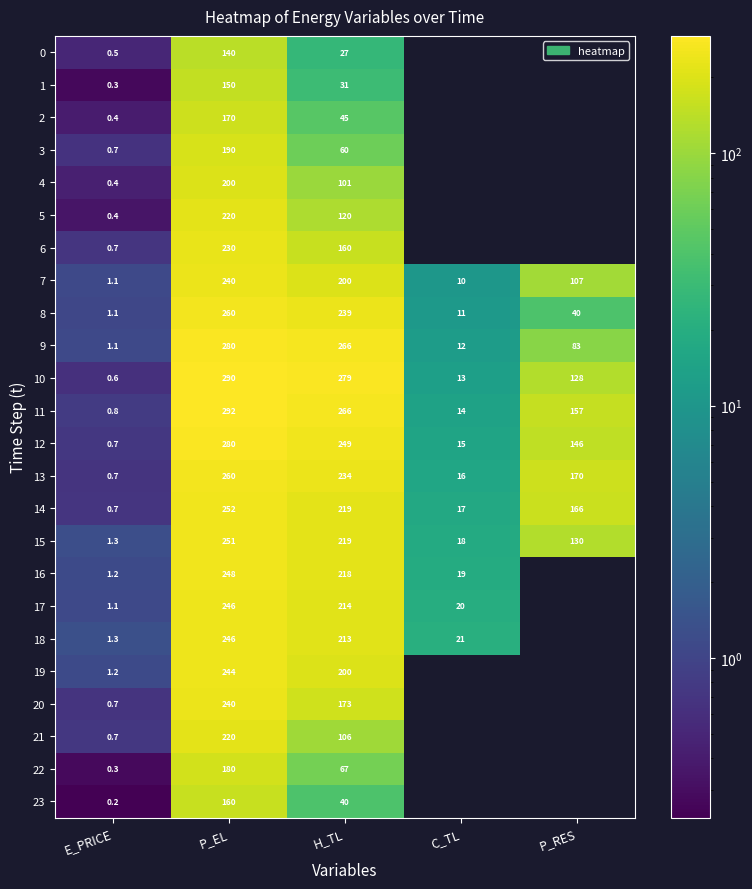

At how many categories does at least one series exceed 271?

2